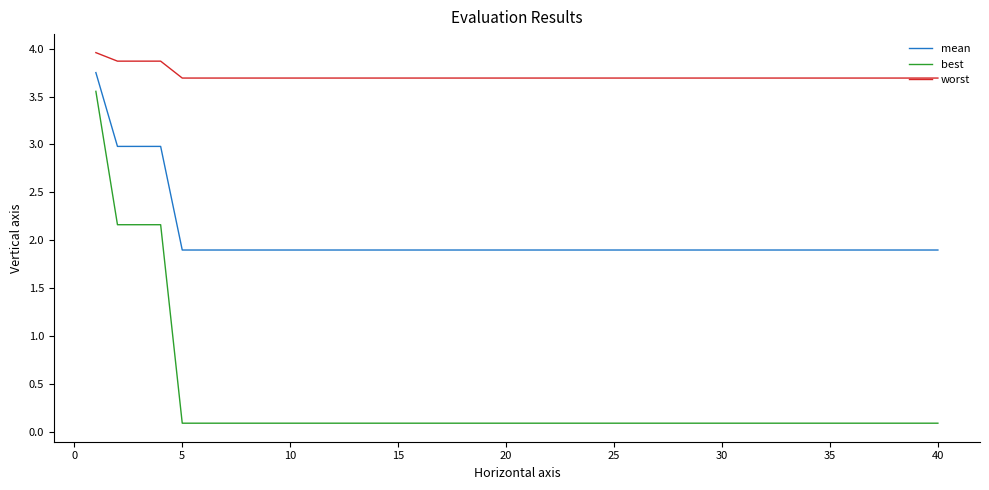

List the series in order of their peak value, highest first.

worst, mean, best